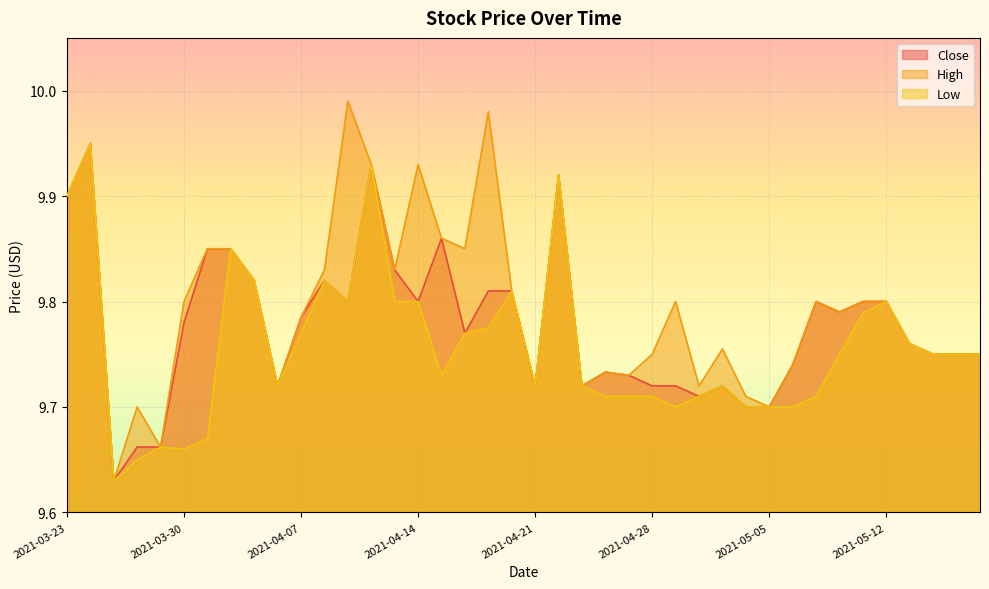

Between 2021-03-23 and 2021-05-12, which is larger?

2021-03-23